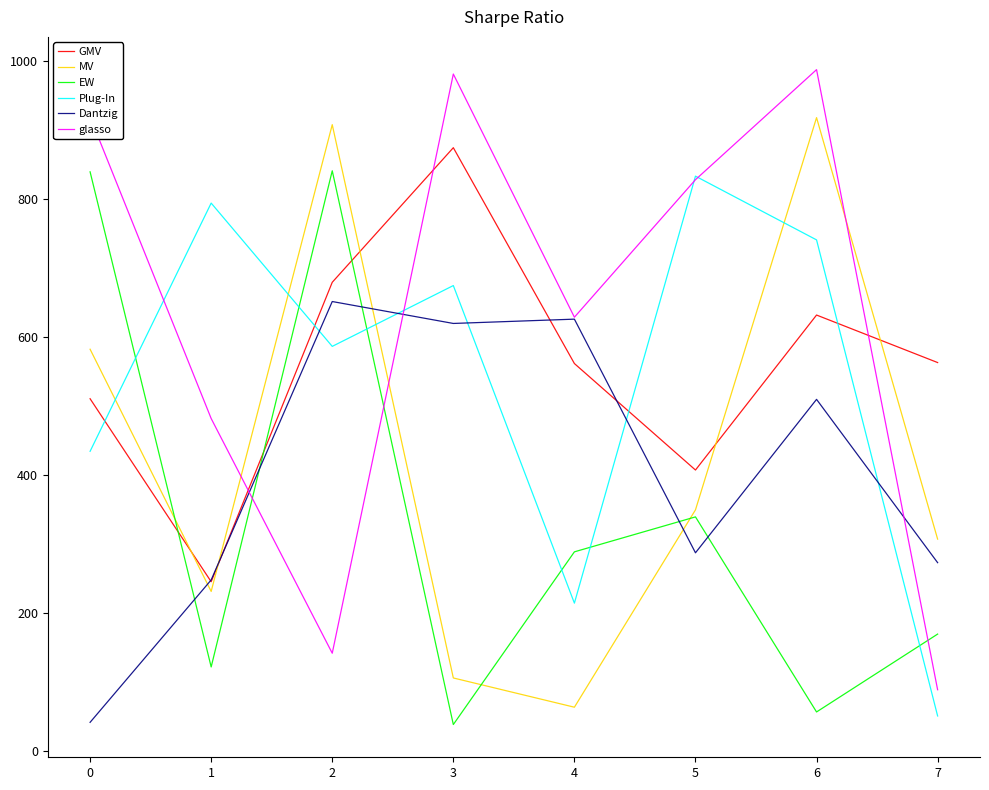

What is the maximum value for Dantzig?

651188